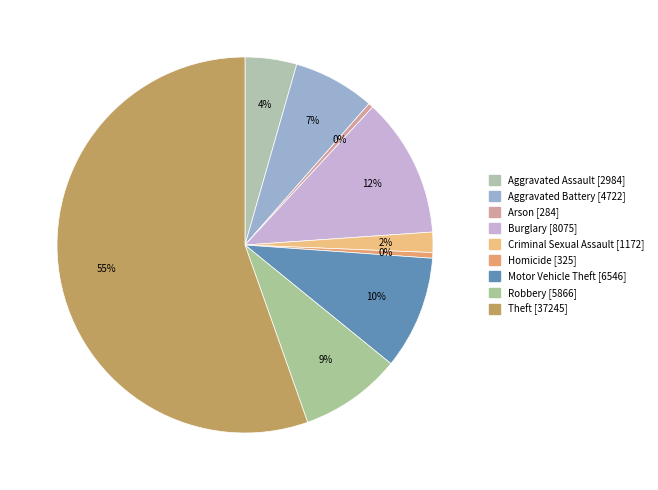

What is the change in value from Aggravated Assault to Arson?

-2700